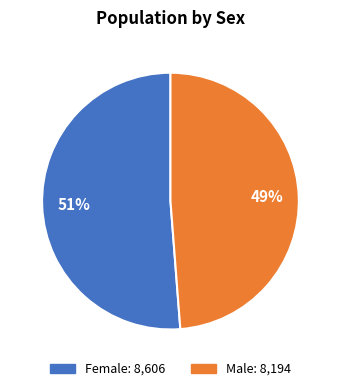

To the nearest percent, what is the average slice percentage?

50%